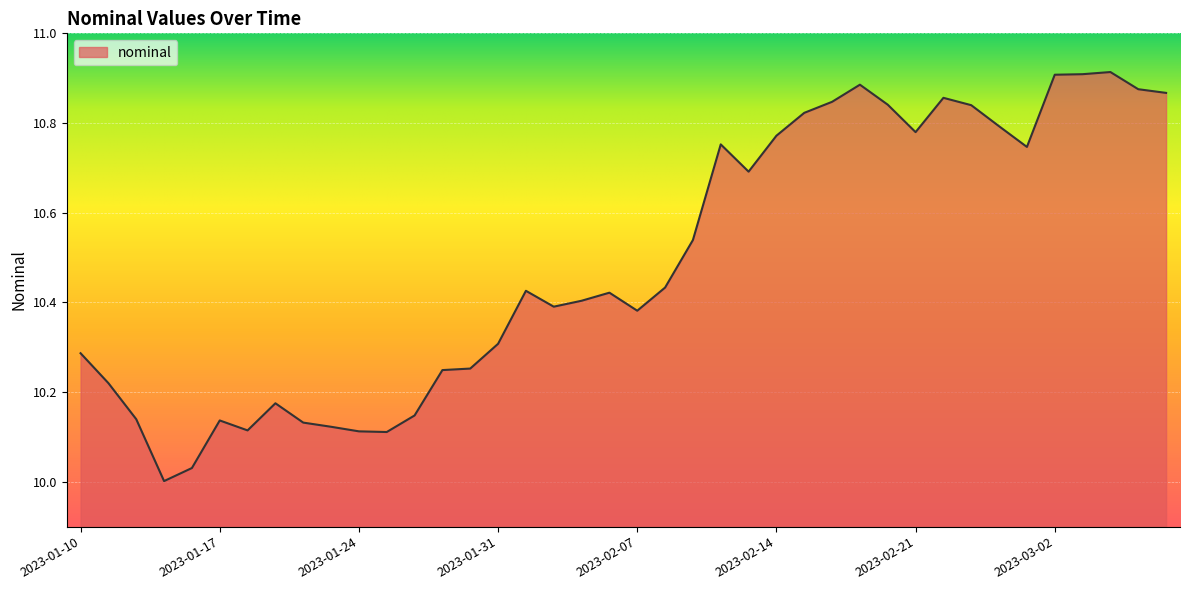

What is the difference between the maximum and minimum values?

0.9